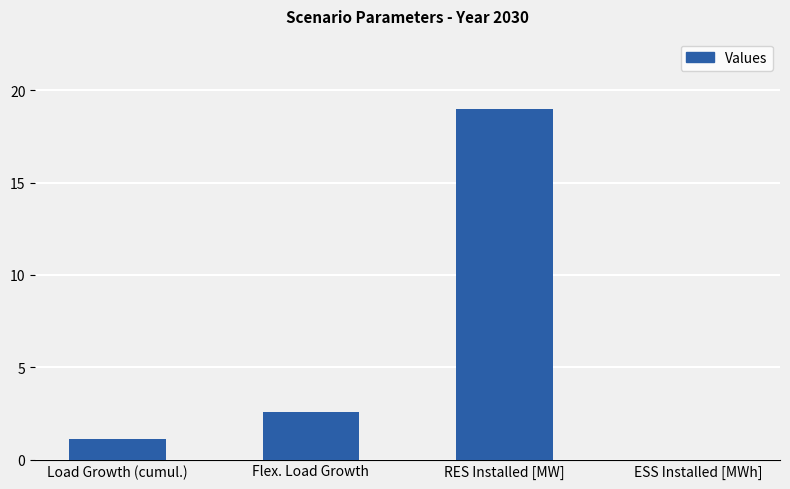

What is the change in value from Load Growth (cumul.) to Flex. Load Growth?

+1.5